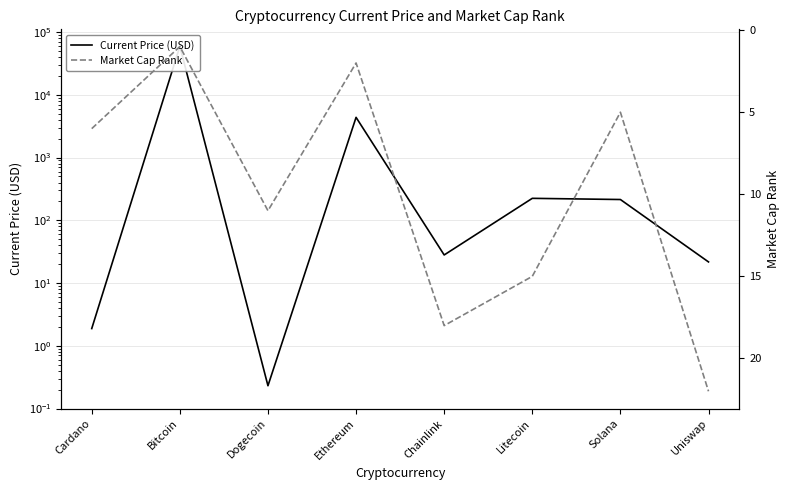

What position from the right is Dogecoin?

6